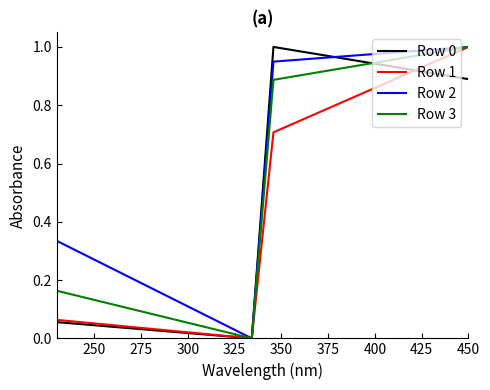

Which series has the largest total across all categories?

Row 2